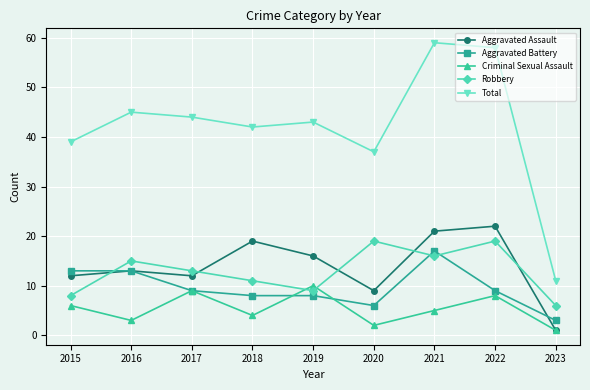

Where is the first local maximum for Total?

2016